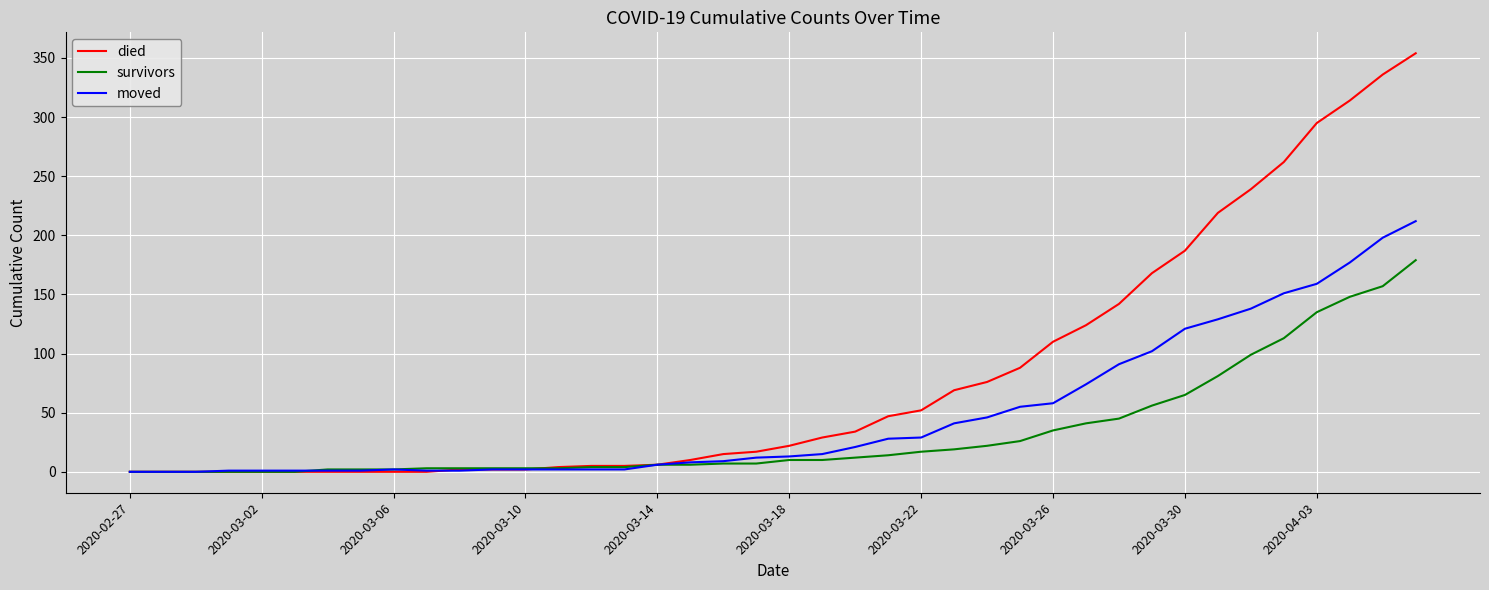

What is the maximum value shown in the chart?

354